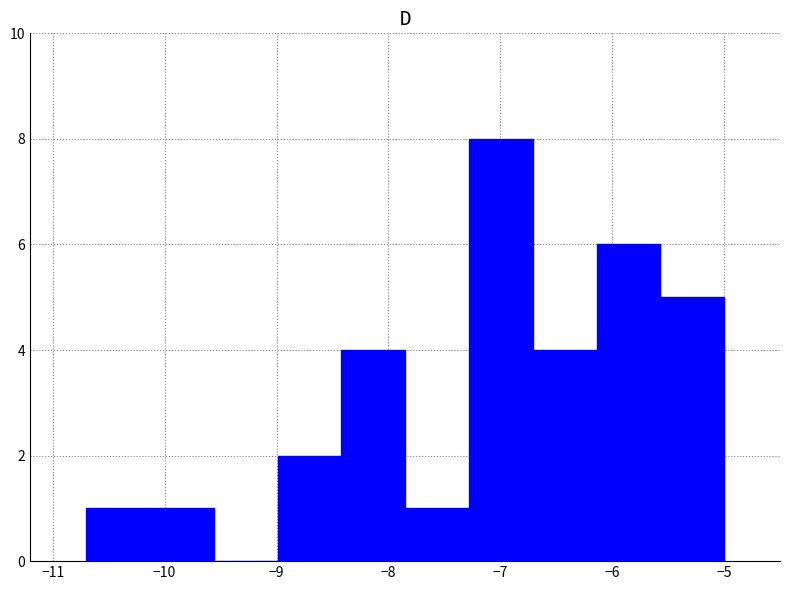

How tall is the bar that spans -7.85 to -7.28 on the x-axis? Neither the bar edges nor the heights are printed on the chart, so give them approximately, as read against the axes.

1